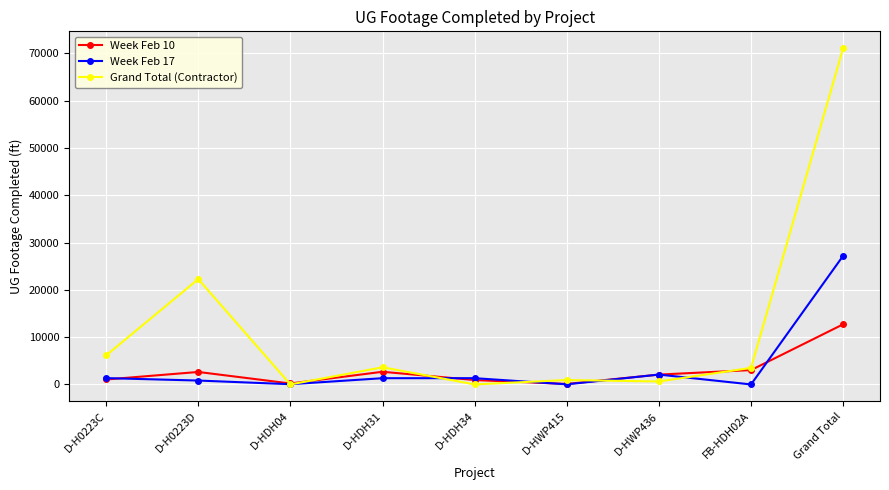

Where is the first local minimum for Week Feb 10?

D-HDH04